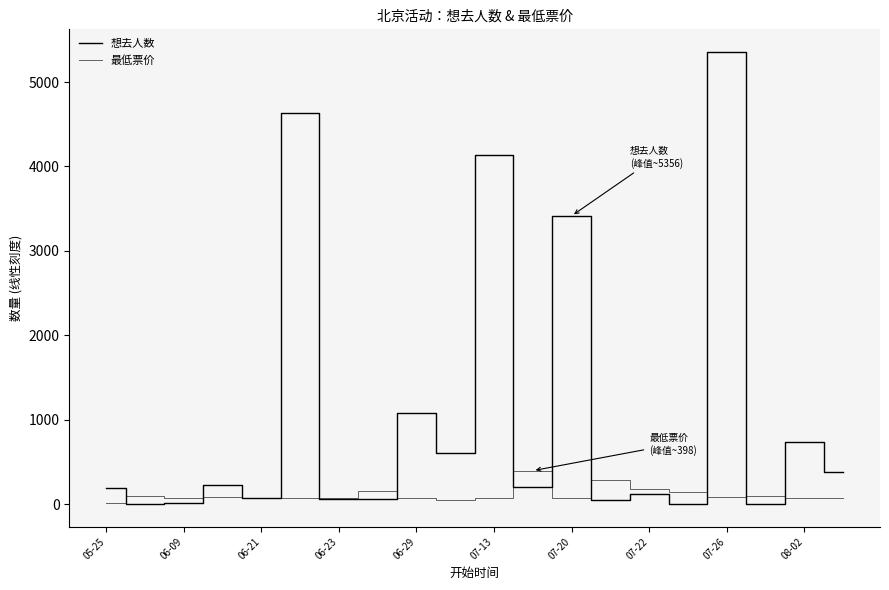

After their last crossing, which series has the higher values: 最低票价 or 想去人数?

想去人数